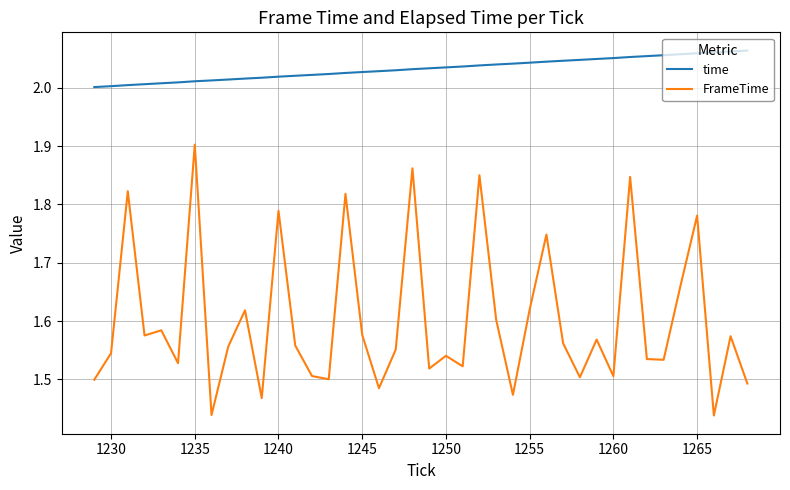

List the series in order of their peak value, highest first.

time, FrameTime